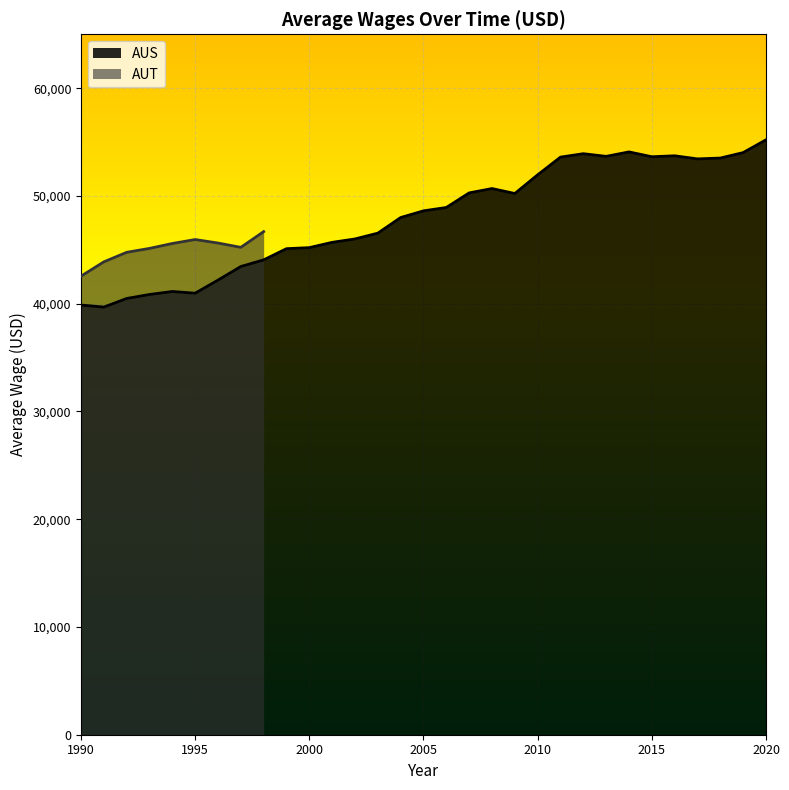

What is the minimum value shown in the chart?

39685.3